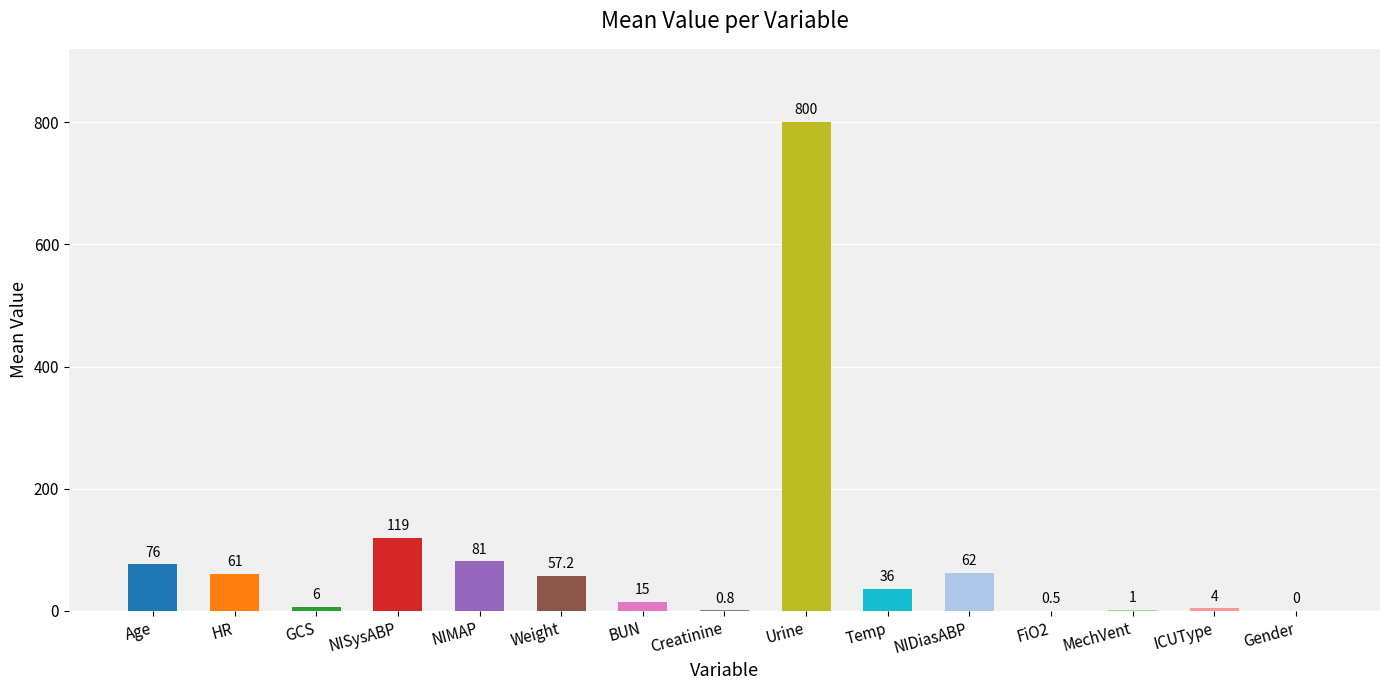

What is the sum of all values?

1319.5